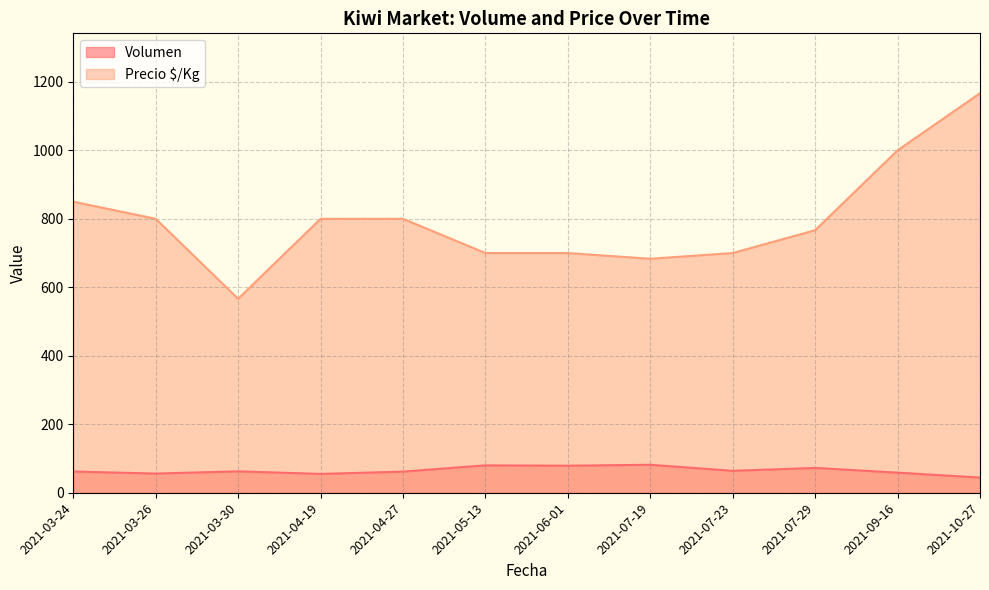

Which category has the highest value across all series?

2021-10-27